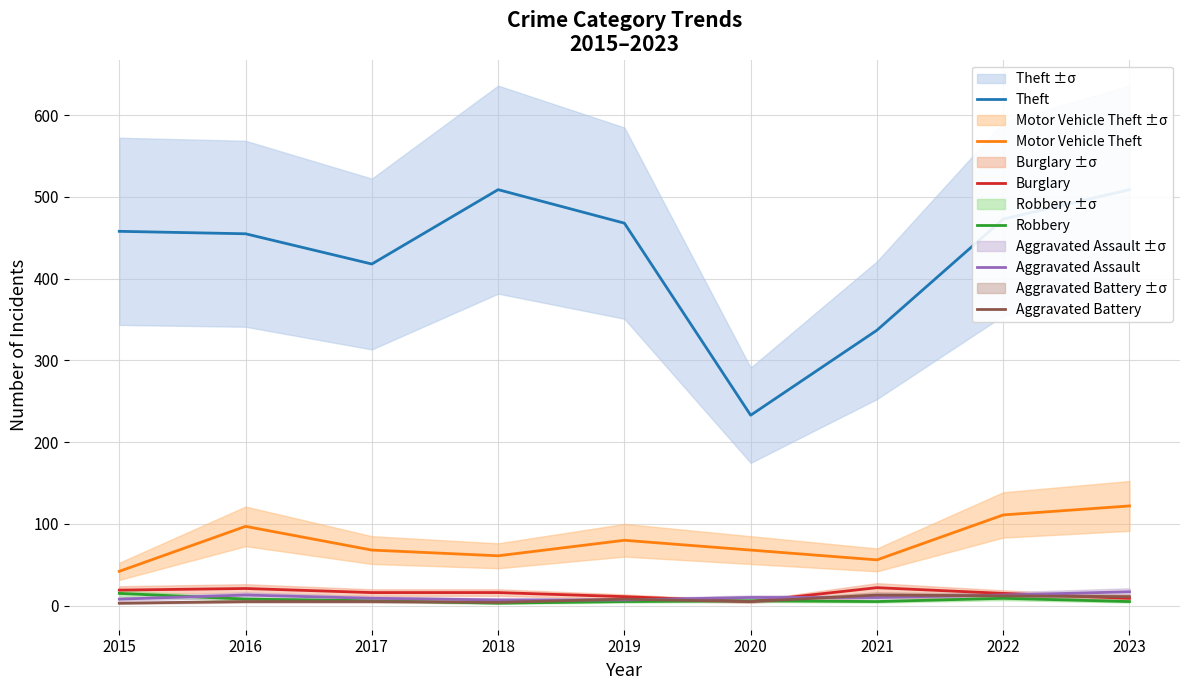

Between 2017 and 2019, which is larger?

2019